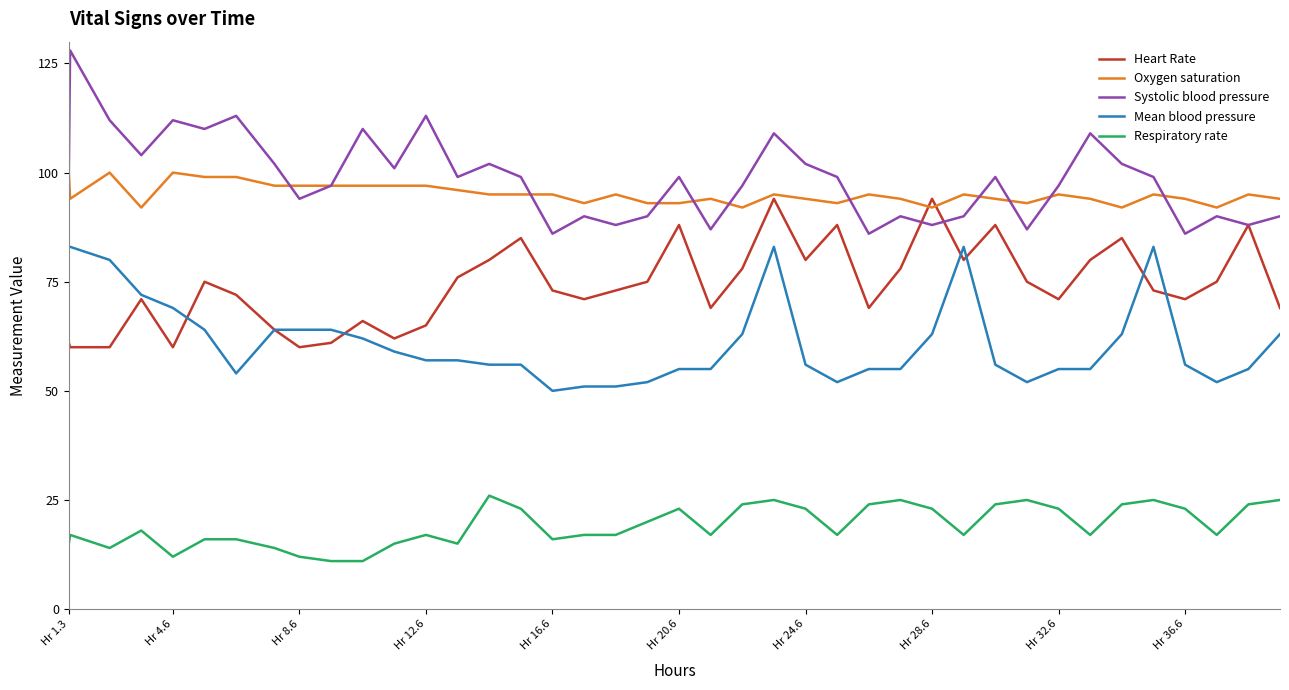

Which series has the largest total across all categories?

Systolic blood pressure